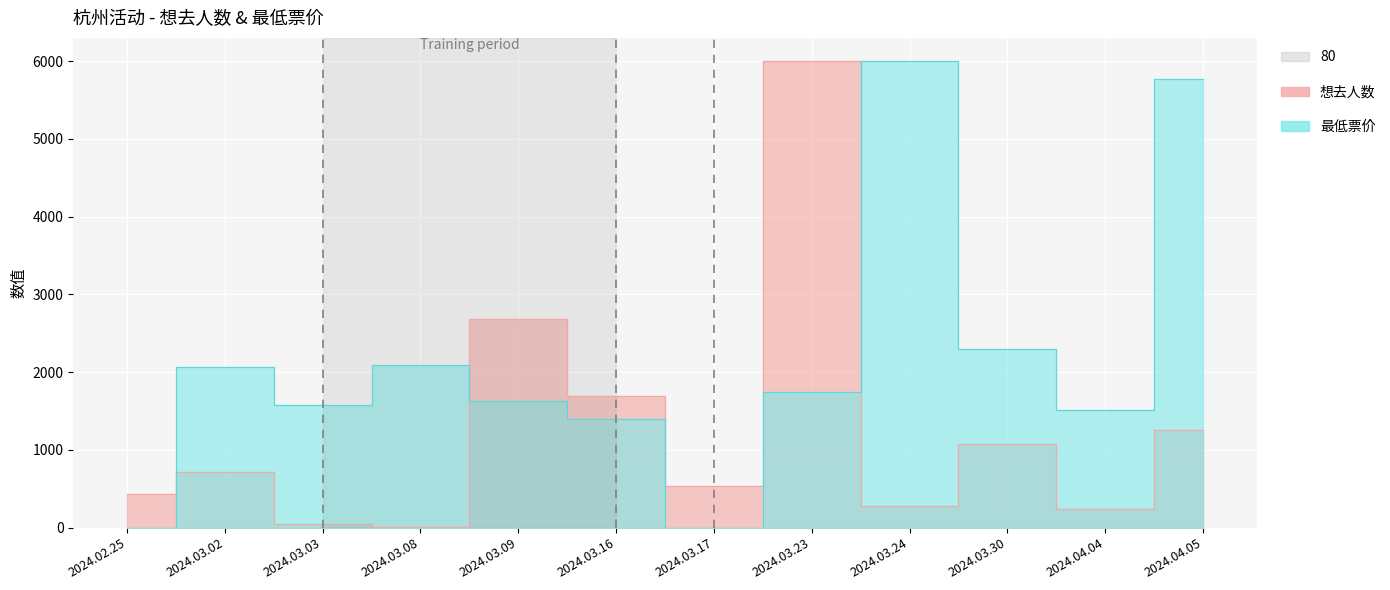

What is the label of the 5th point from the left?

2024.03.09